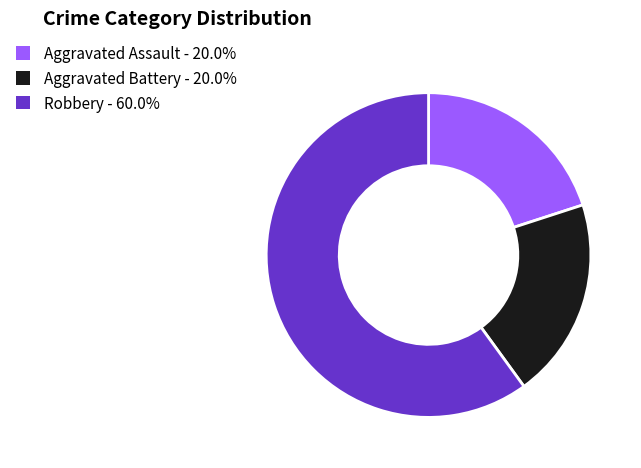

What is the ratio of the value at Robbery - 60.0% to the value at Aggravated Assault - 20.0%?

3.0